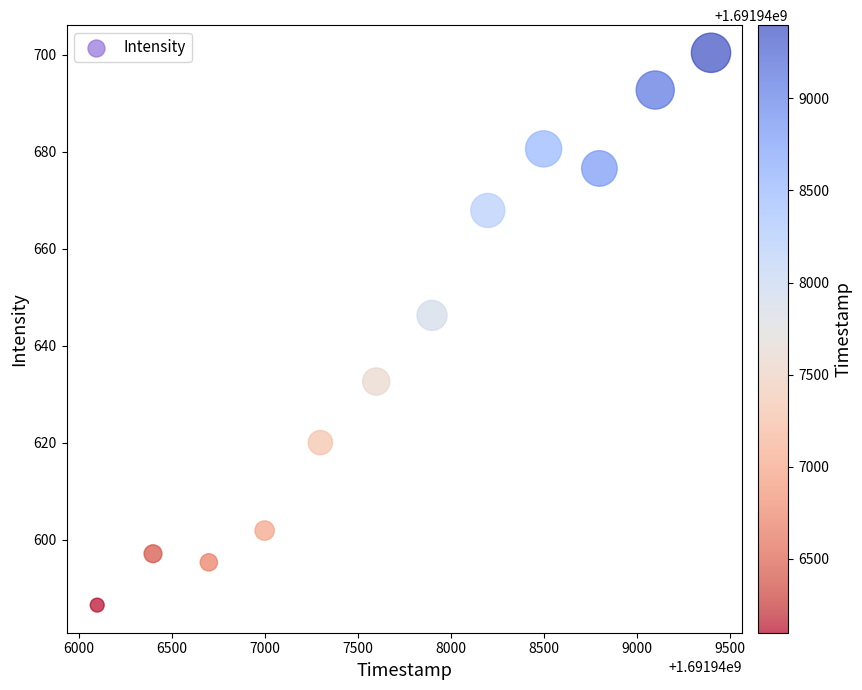

What Y value in the scatter plot is closest to 643?

646.3